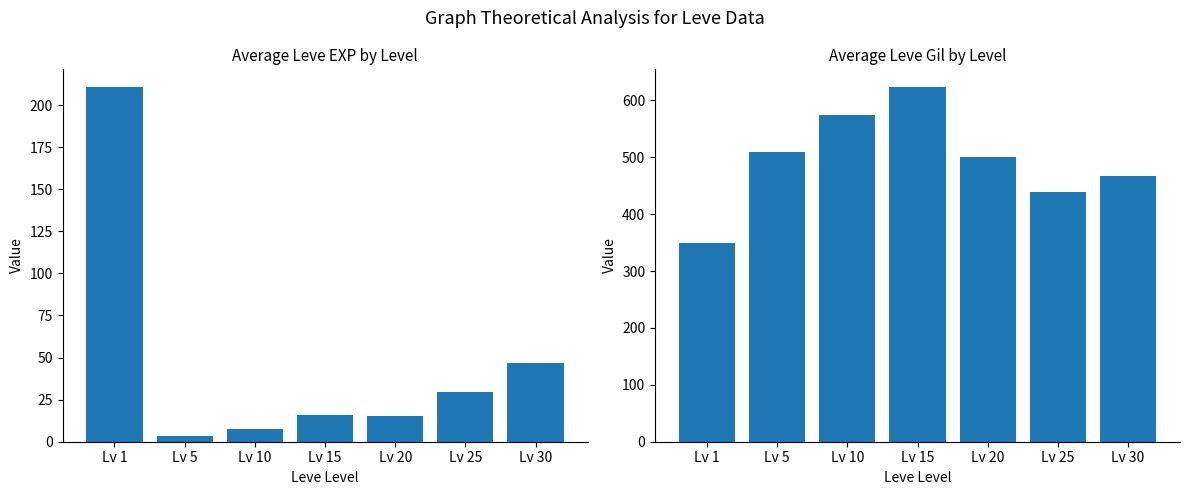

Rank the series by their average value, from lowest to highest.

Avg Leve EXP, Avg Leve Gil